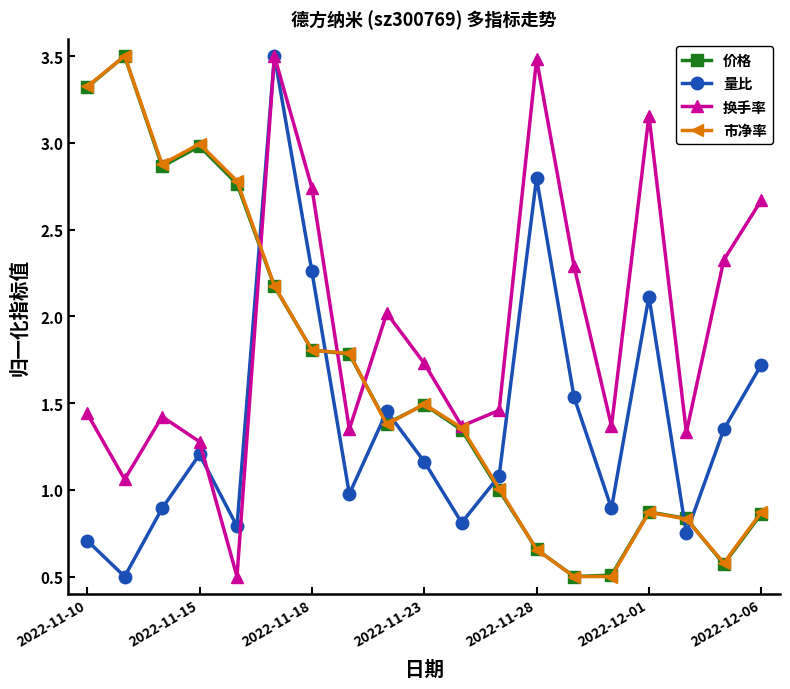

After their last crossing, which series has the higher values: 量比 or 价格?

量比